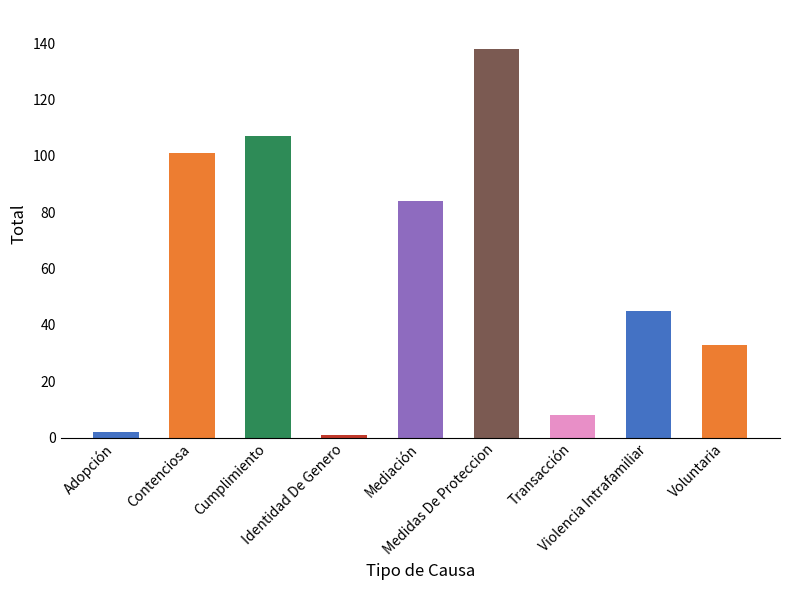

Reading left to right, list all the values displayed in this chart.

Adopción=2	Contenciosa=101	Cumplimiento=107	Identidad De Genero=1	Mediación=84	Medidas De Proteccion=138	Transacción=8	Violencia Intrafamiliar=45	Voluntaria=33